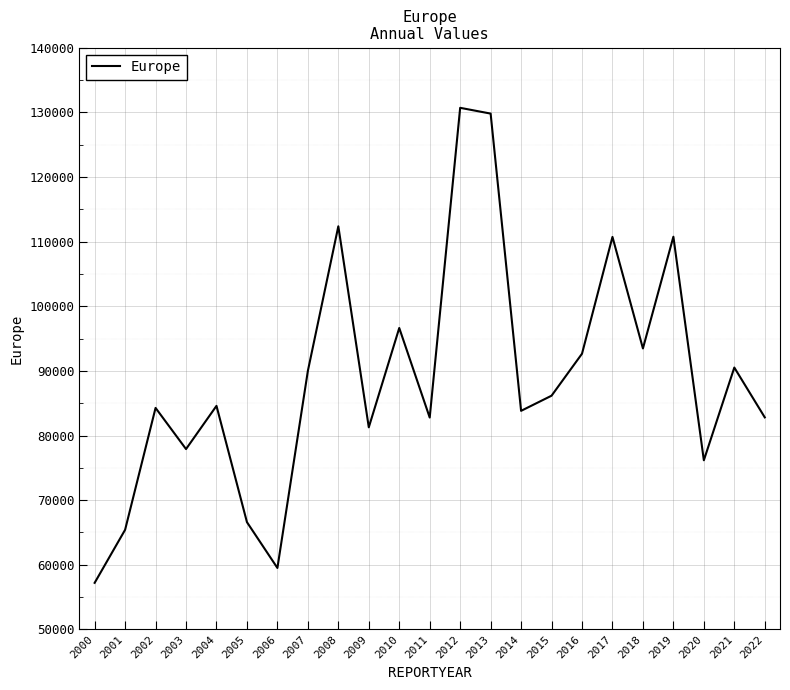

How many lines are shown in the chart?

1